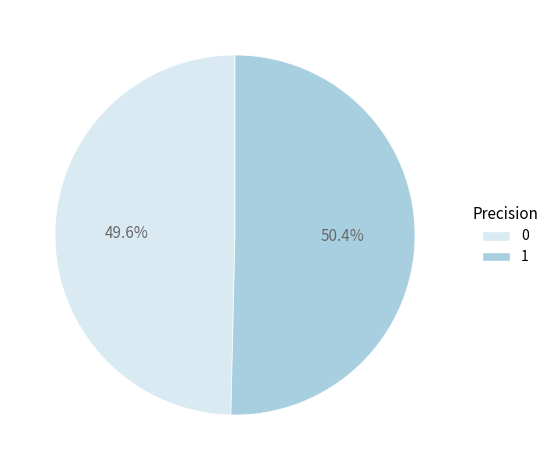

To the nearest percent, what is the average slice percentage?

50%